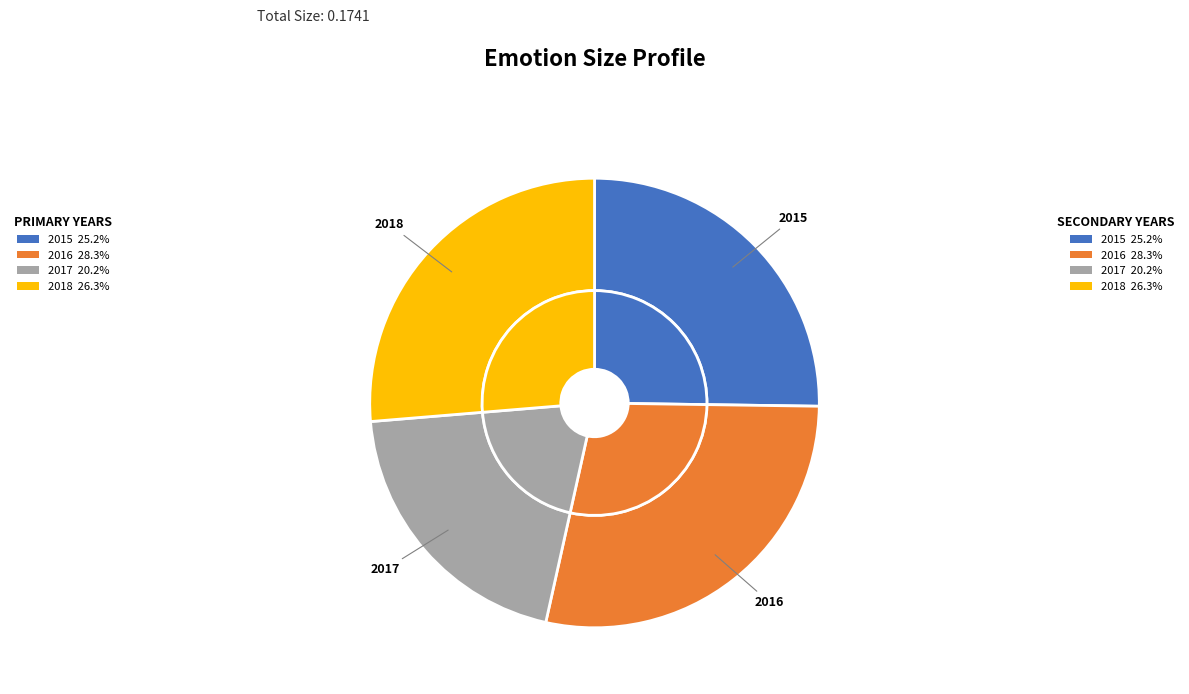

How much of the chart is everything except 2015?

74.8%